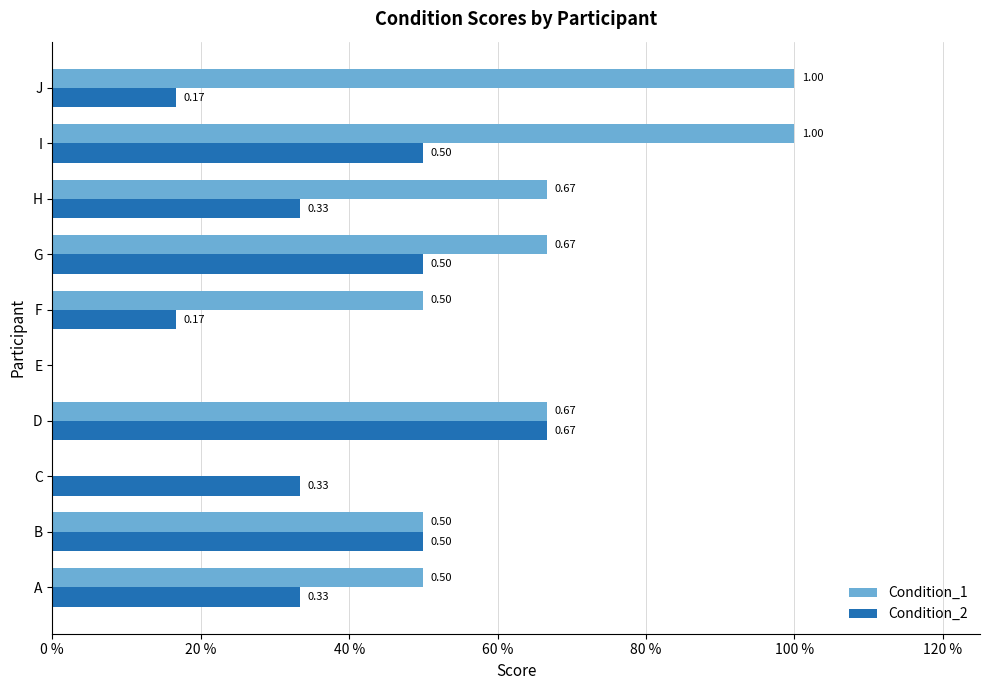

List the series in order of their overall mean, lowest first.

Condition_2, Condition_1